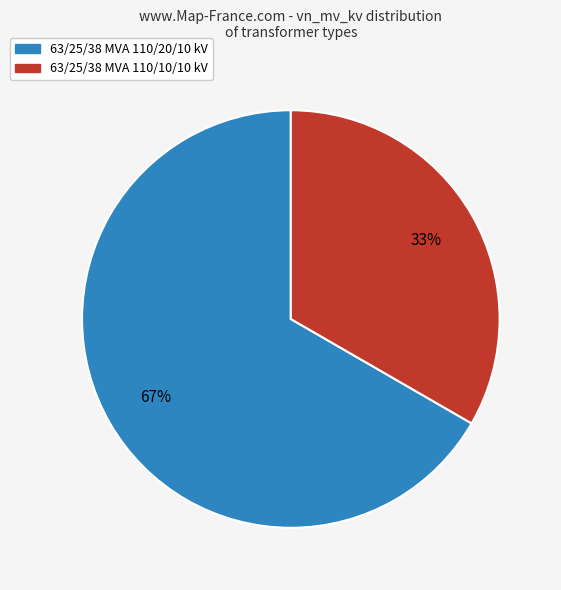

Is the sum of 63/25/38 MVA 110/10/10 kV and 63/25/38 MVA 110/20/10 kV greater than half?

Yes